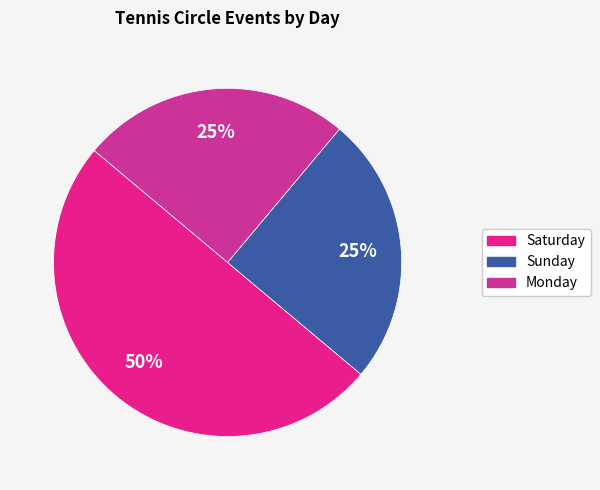

What is the change in value from Saturday to Sunday?

-1